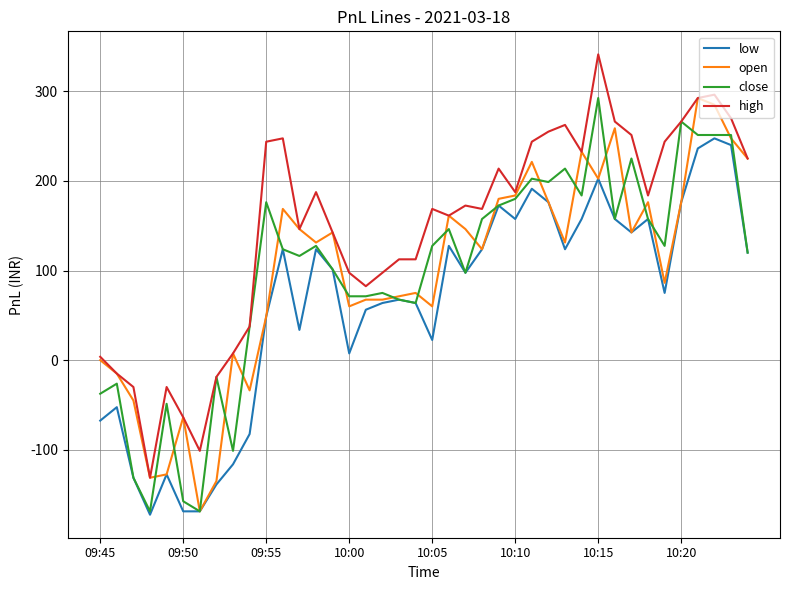

What is the highest value of the close series?

292.5